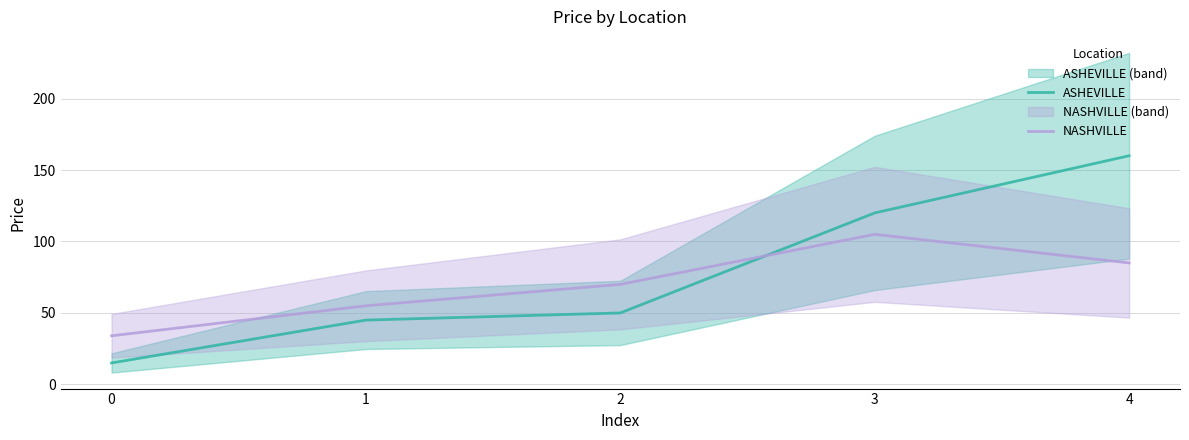

What is the smallest value displayed?

15